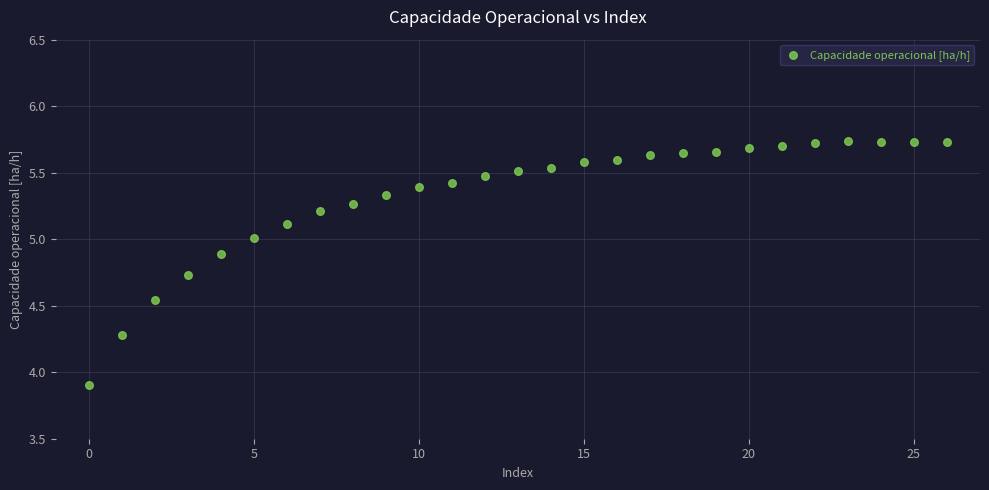

What Y value in the scatter plot is closest to 4?

3.9